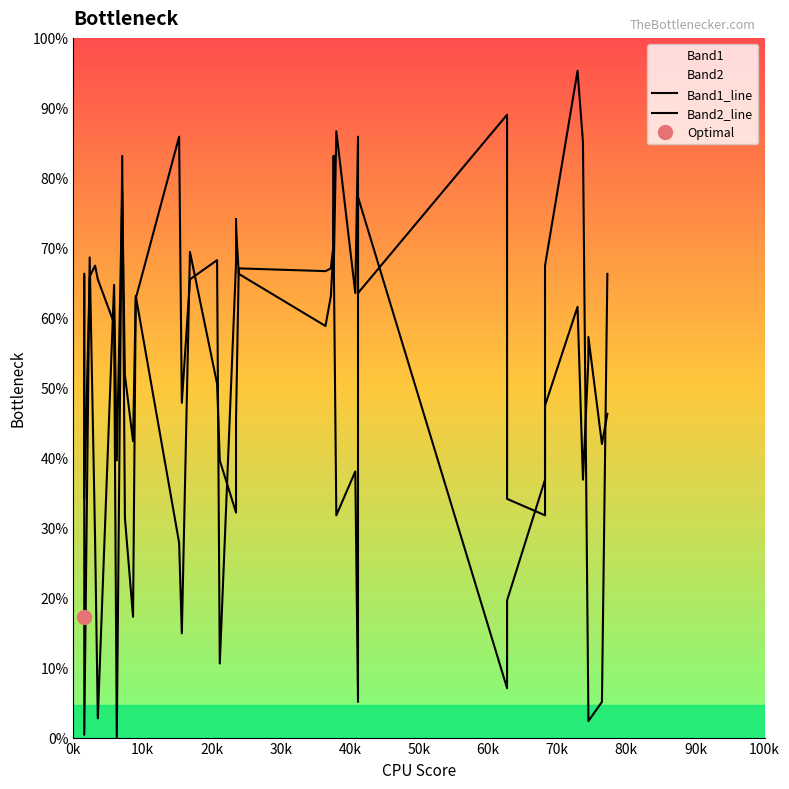

True or false: Band2_line has more than 2 points higher than both neighbors.

True